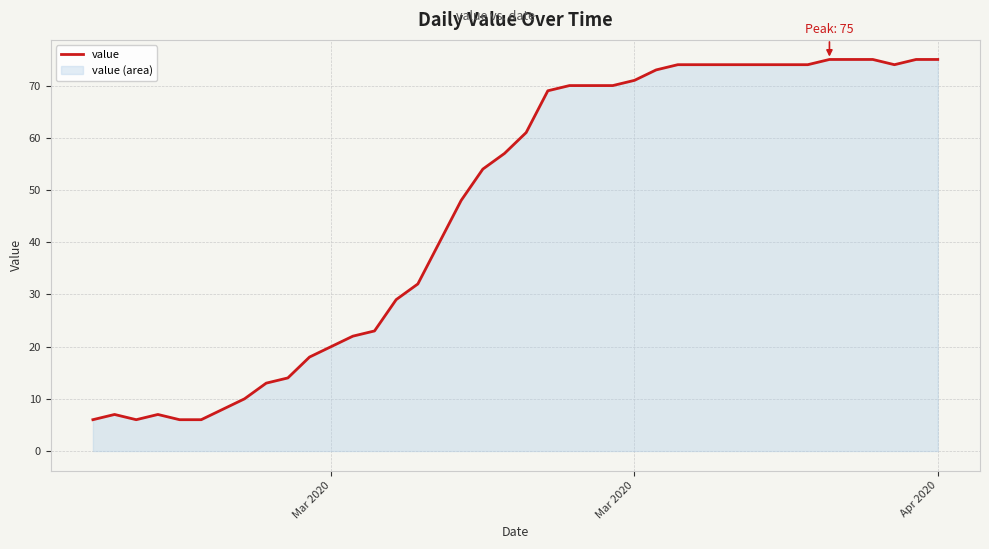

Does the chart display data point markers on the line(s)?

No